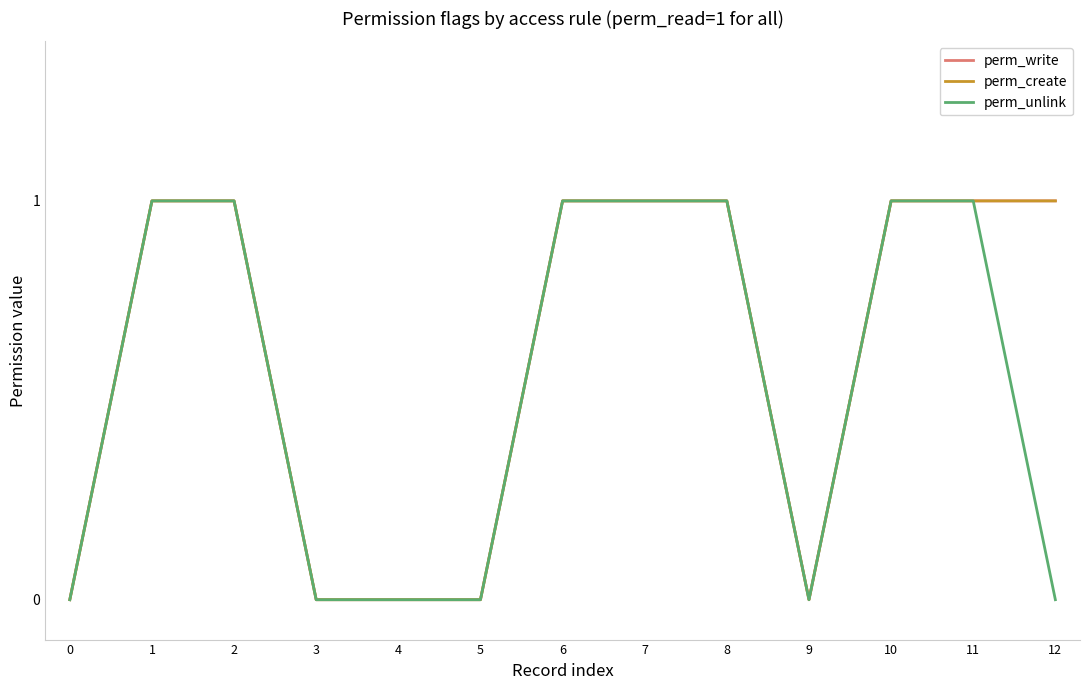

Rank the categories by perm_write value from highest to lowest.

1, 2, 6, 7, 8, 10, 11, 12, 0, 3, 4, 5, 9